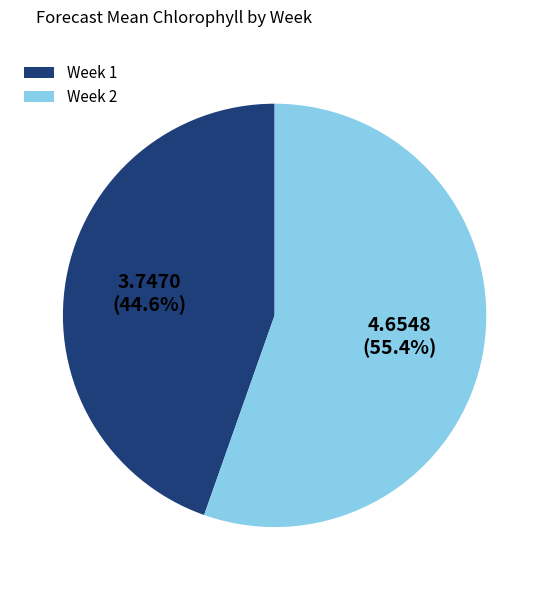

Which slice represents more than half of the pie?

Week 2